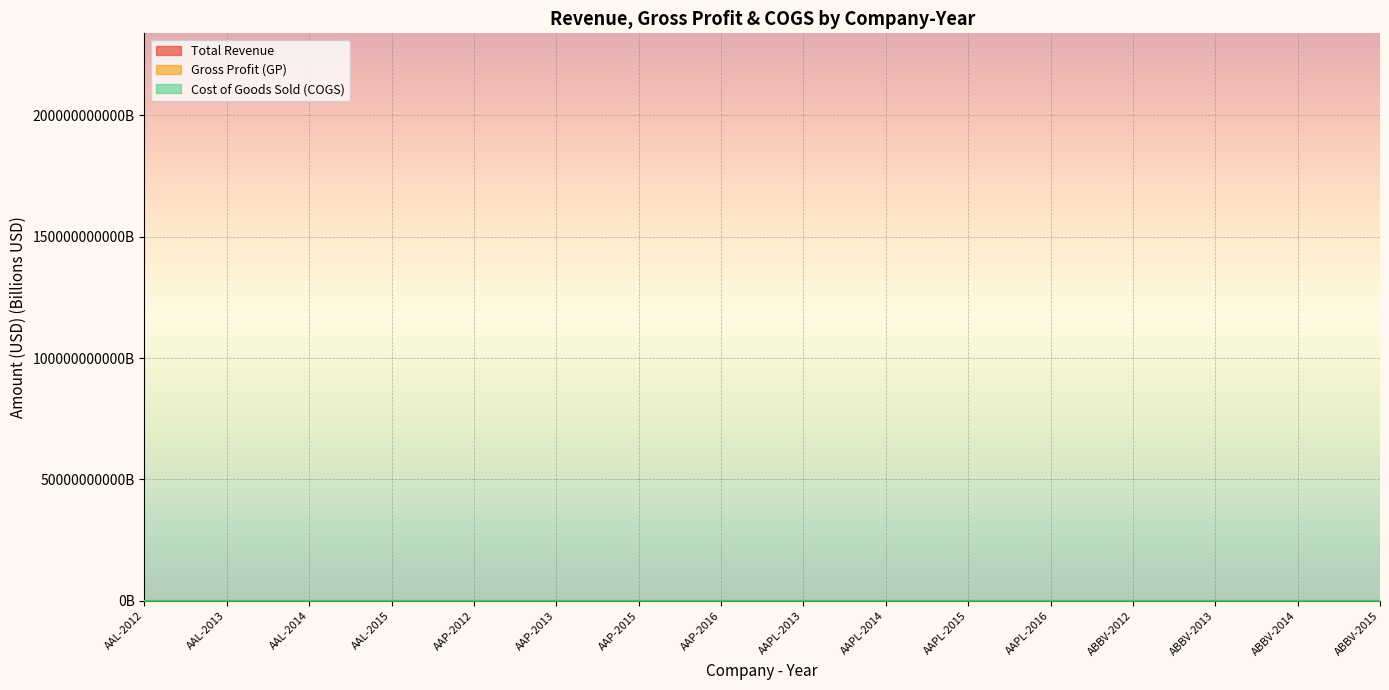

Reading right to left, list all the values displayed in this chart.

Total Revenue: ABBV-2015=22.9	ABBV-2014=20.0	ABBV-2013=18.8	ABBV-2012=18.4	AAPL-2016=215.6	AAPL-2015=233.7	AAPL-2014=182.8	AAPL-2013=170.9	AAP-2016=9.7	AAP-2015=9.8	AAP-2013=6.5	AAP-2012=6.2	AAL-2015=41.0	AAL-2014=42.6	AAL-2013=26.7	AAL-2012=24.9
Gross Profit (GP): ABBV-2015=18.4	ABBV-2014=15.5	ABBV-2013=14.2	ABBV-2012=13.9	AAPL-2016=84.3	AAPL-2015=93.6	AAPL-2014=70.5	AAPL-2013=64.3	AAP-2016=4.4	AAP-2015=4.5	AAP-2013=3.3	AAP-2012=3.1	AAL-2015=29.9	AAL-2014=27.0	AAL-2013=15.7	AAL-2012=14.4
Cost of Goods Sold (COGS): ABBV-2015=4.5	ABBV-2014=4.4	ABBV-2013=4.6	ABBV-2012=4.5	AAPL-2016=131.4	AAPL-2015=140.1	AAPL-2014=112.3	AAPL-2013=106.6	AAP-2016=5.3	AAP-2015=5.4	AAP-2013=3.2	AAP-2012=3.1	AAL-2015=11.1	AAL-2014=15.6	AAL-2013=11.0	AAL-2012=10.5